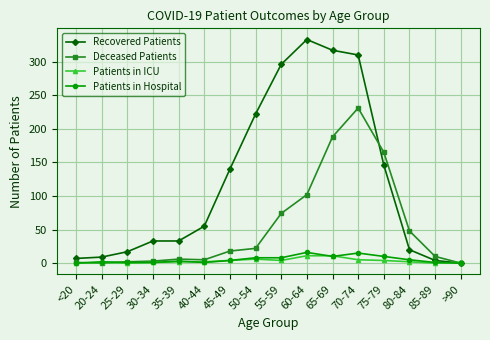

Which series has the widest spread of values?

Recovered Patients